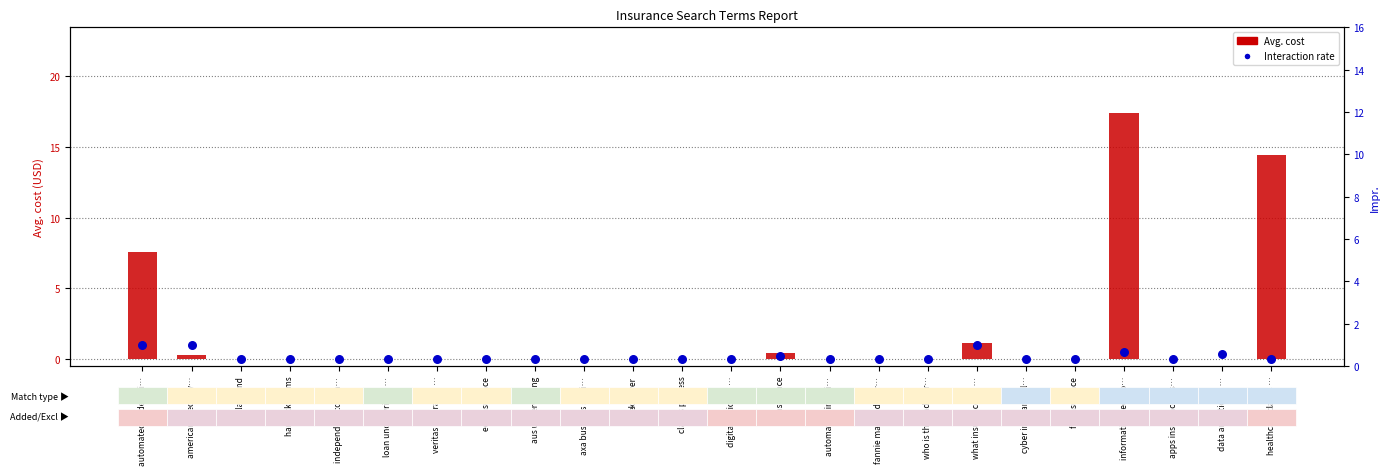

What are all the series names shown in the legend?

Avg. cost, Interaction rate